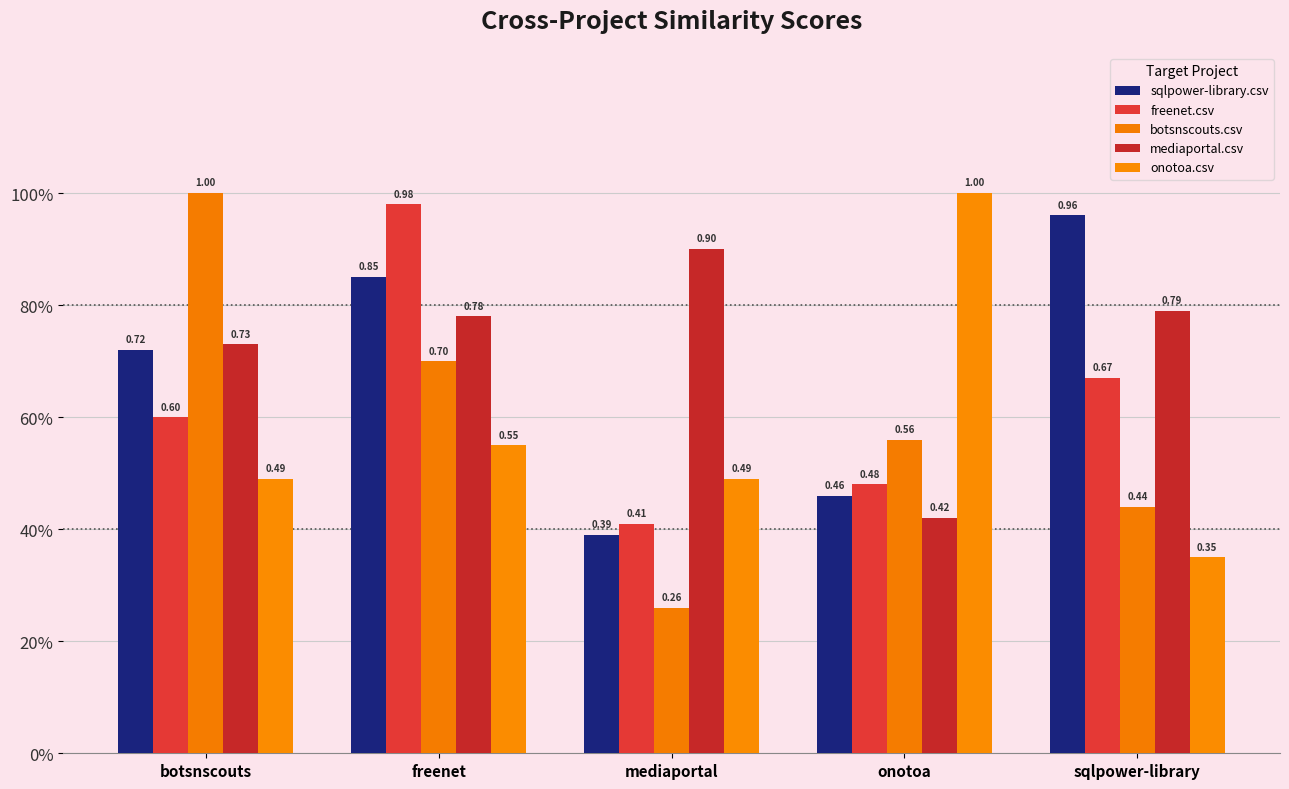

What is the difference between the botsnscouts.csv values at mediaportal and sqlpower-library?

0.2